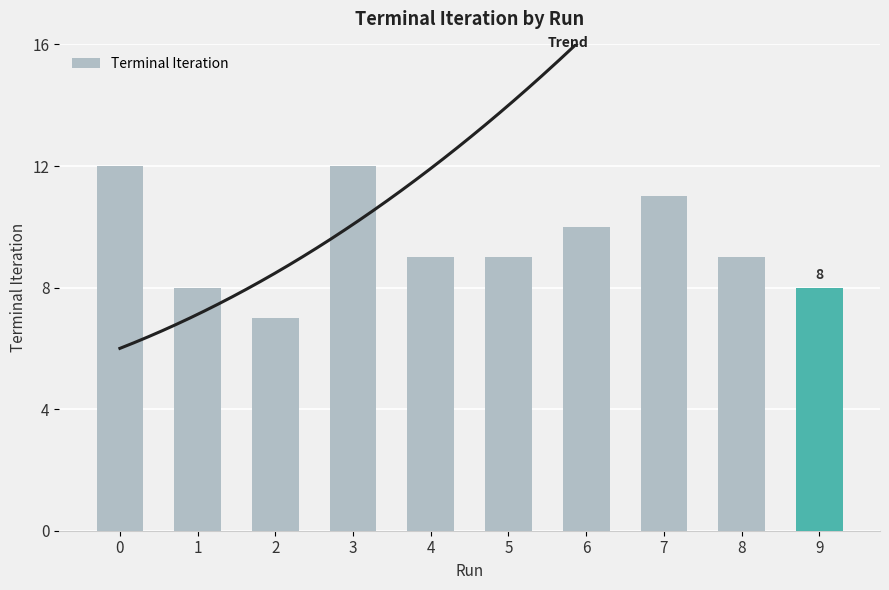

The value at 4 is 9. True or false?

True